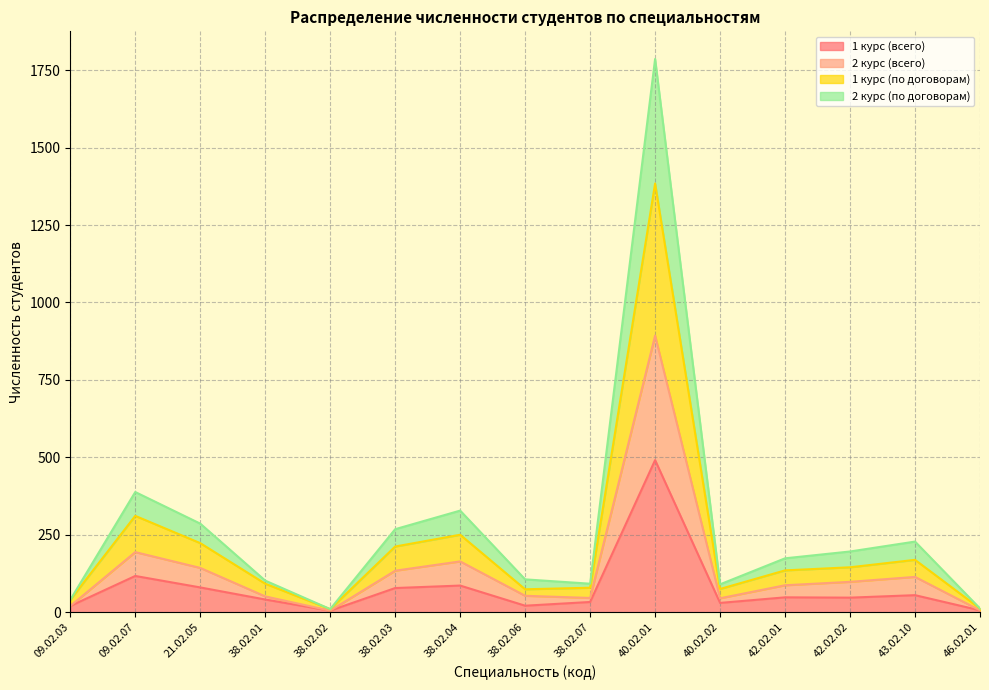

At which label is 1 курс (всего) closest to 248?

09.02.07